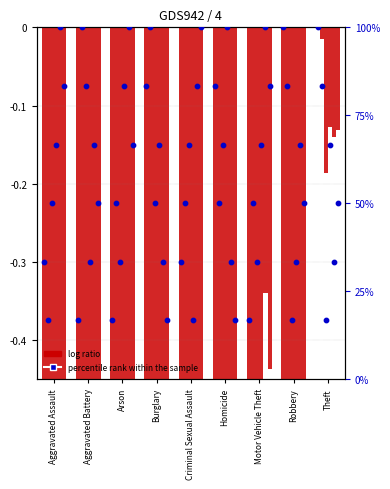

What is the change in value from Homicide to Robbery?

+16.7